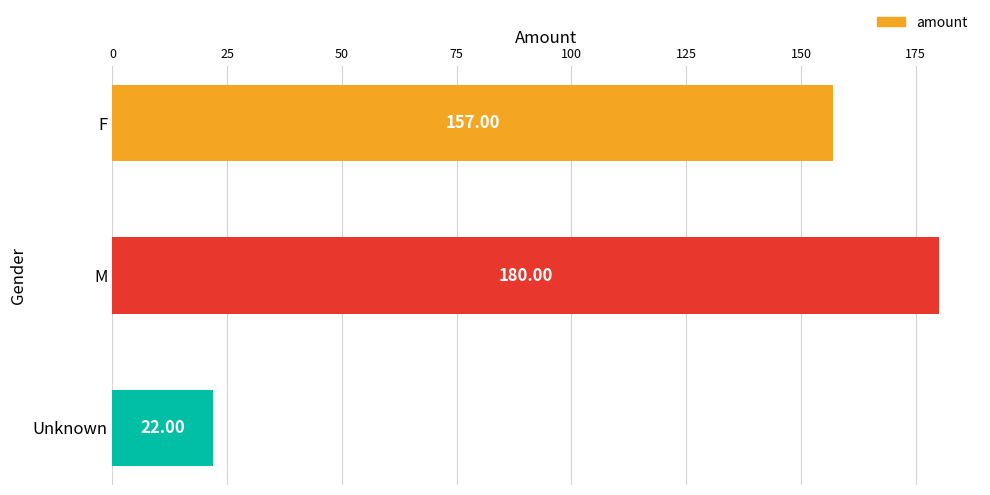

Rank the categories by value from highest to lowest.

M, F, Unknown